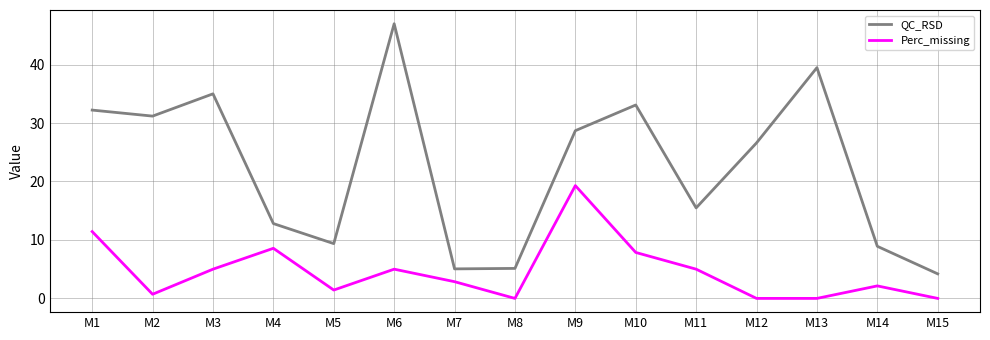

In QC_RSD, how many points are higher than both neighbors (excluding endpoints)?

4